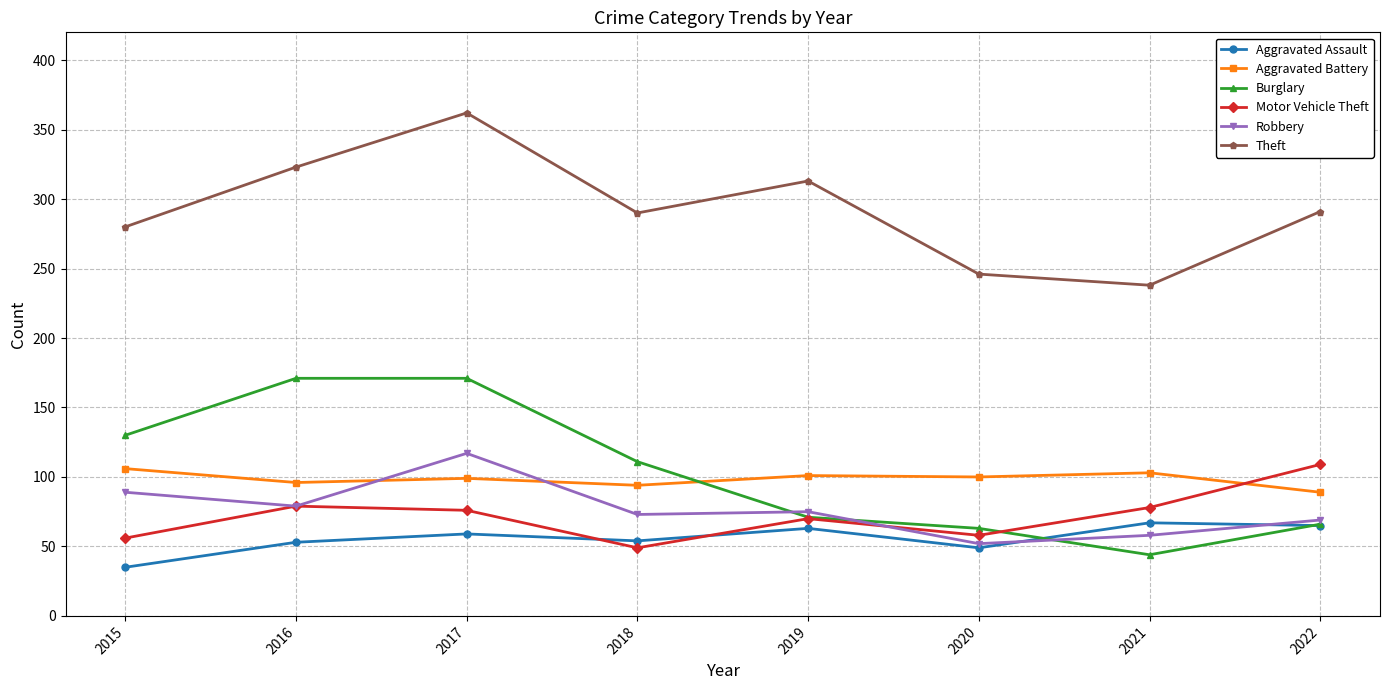

Is the value of Robbery at 2017 greater than the value of Aggravated Assault at 2020?

Yes